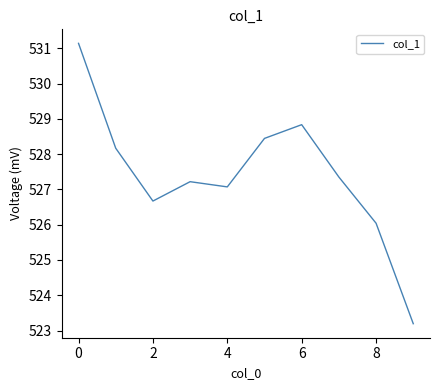

What is the difference between the maximum and minimum values?

7.9